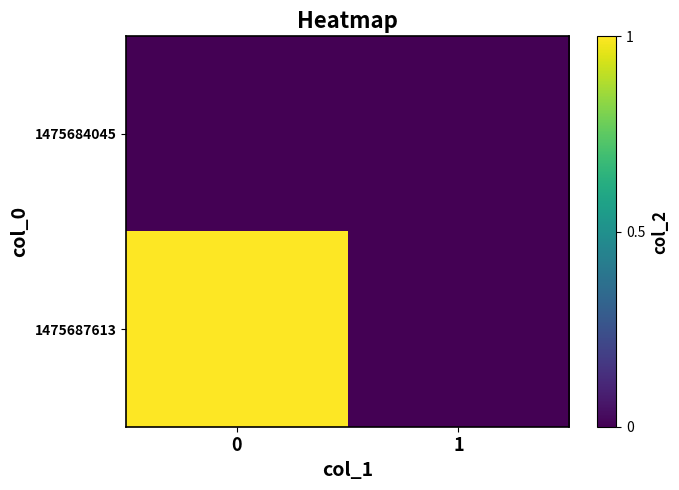

Rank the series by their maximum value, from lowest to highest.

1475684045, 1475687613